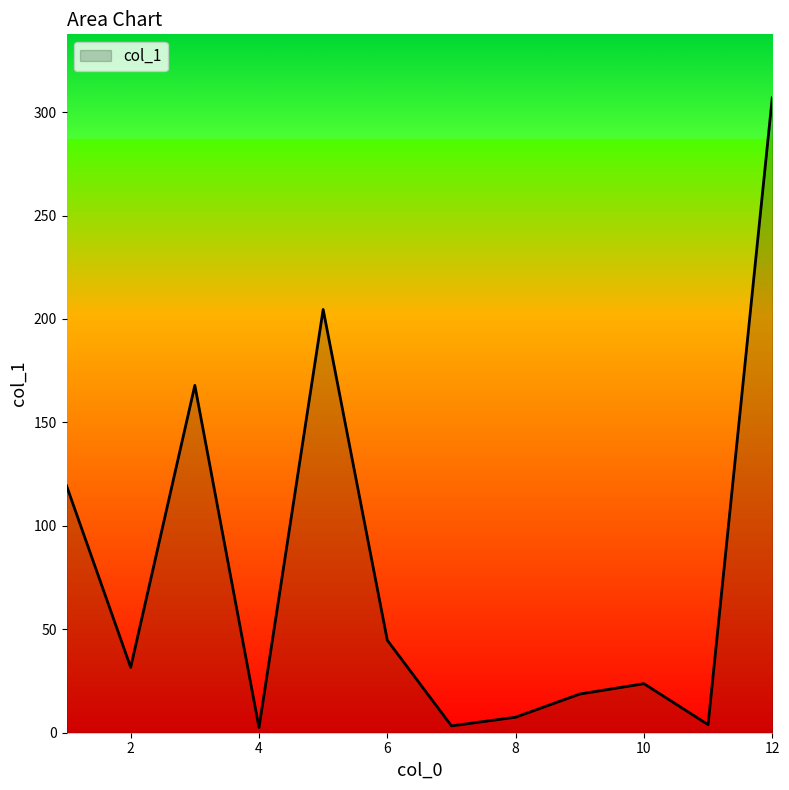

What is the greatest value displayed?

306.9